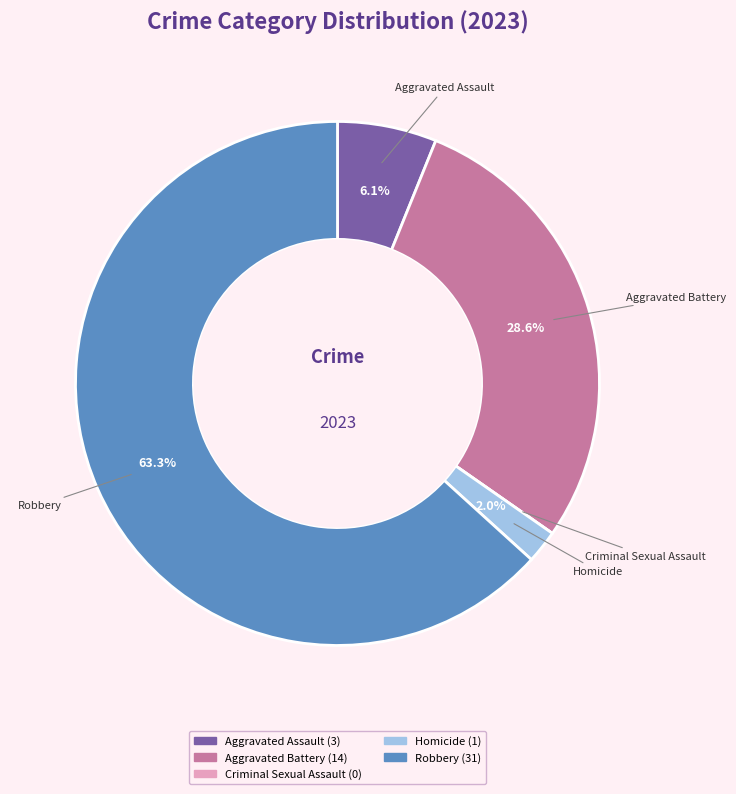

Between Homicide and Aggravated Battery, which is larger?

Aggravated Battery